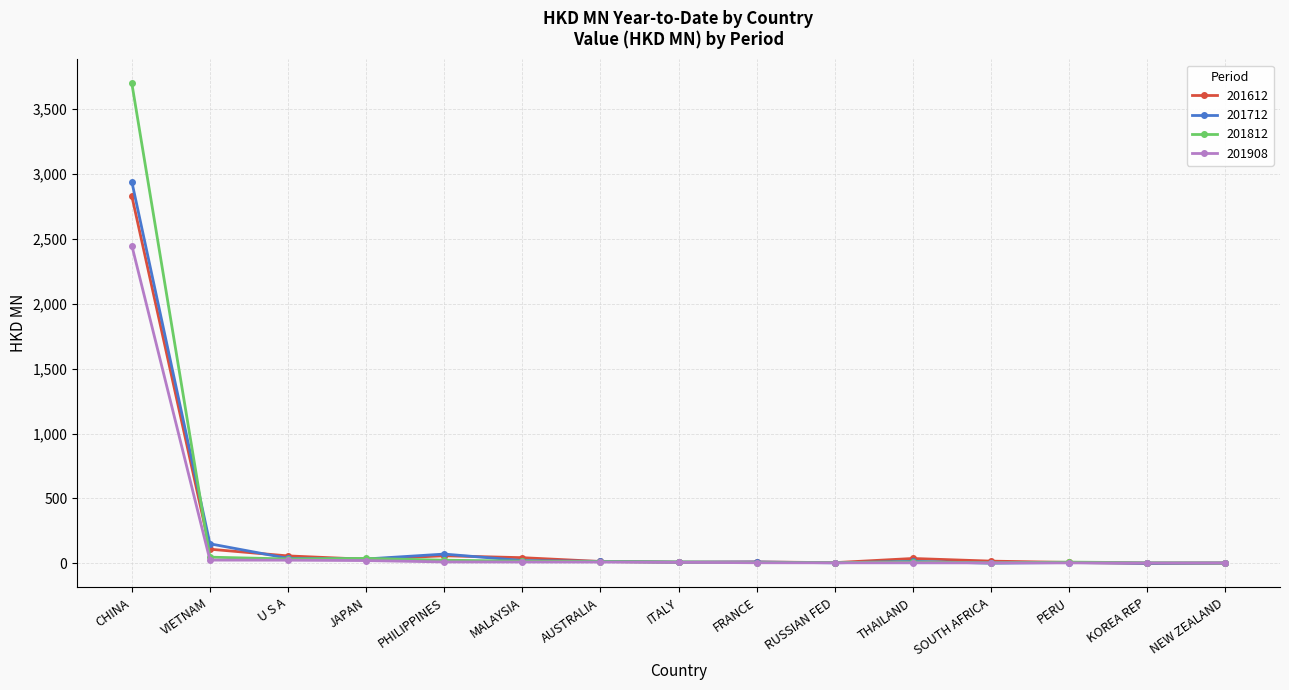

At which category does the chart reach its peak across all series?

CHINA